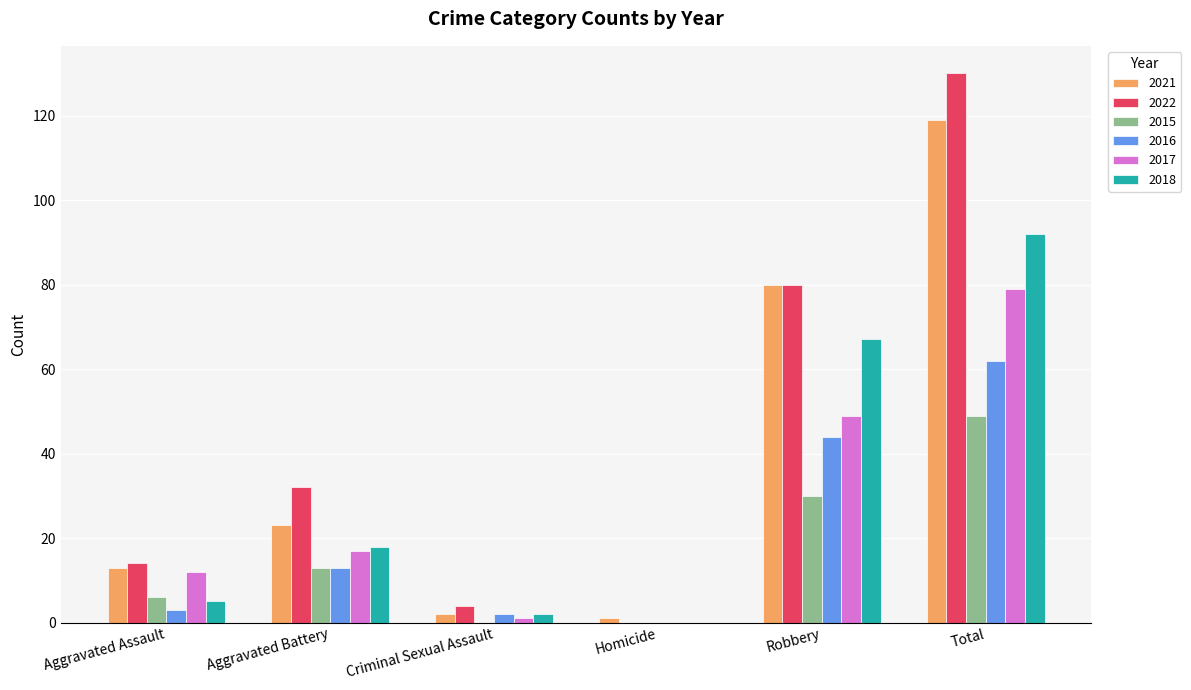

Between Aggravated Battery and Total, which series saw the biggest shift?

2022